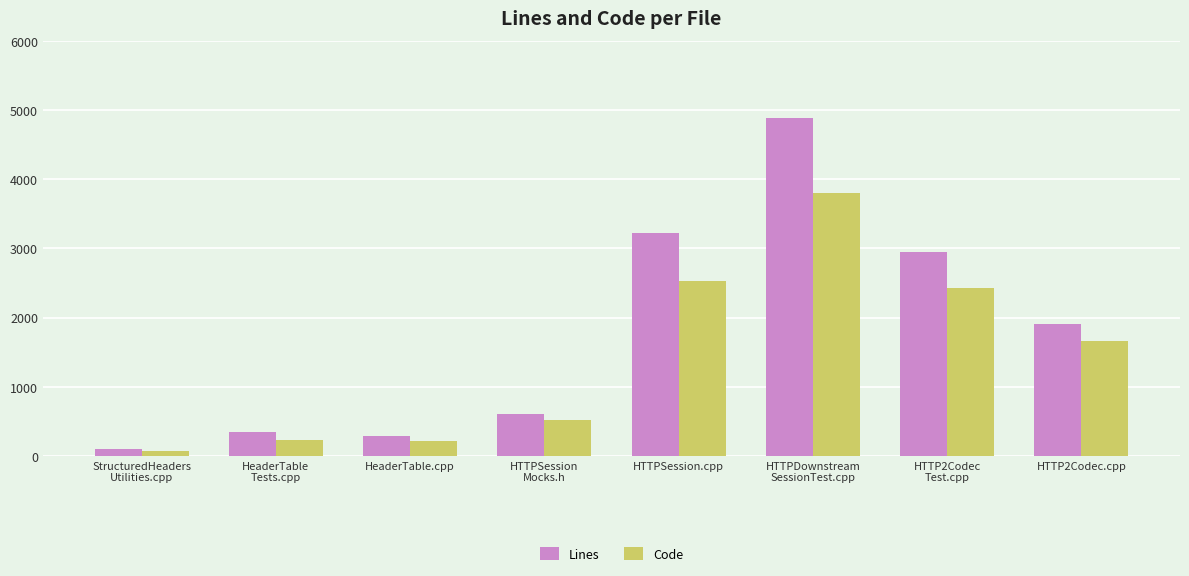

List the series in order of their peak value, highest first.

Lines, Code